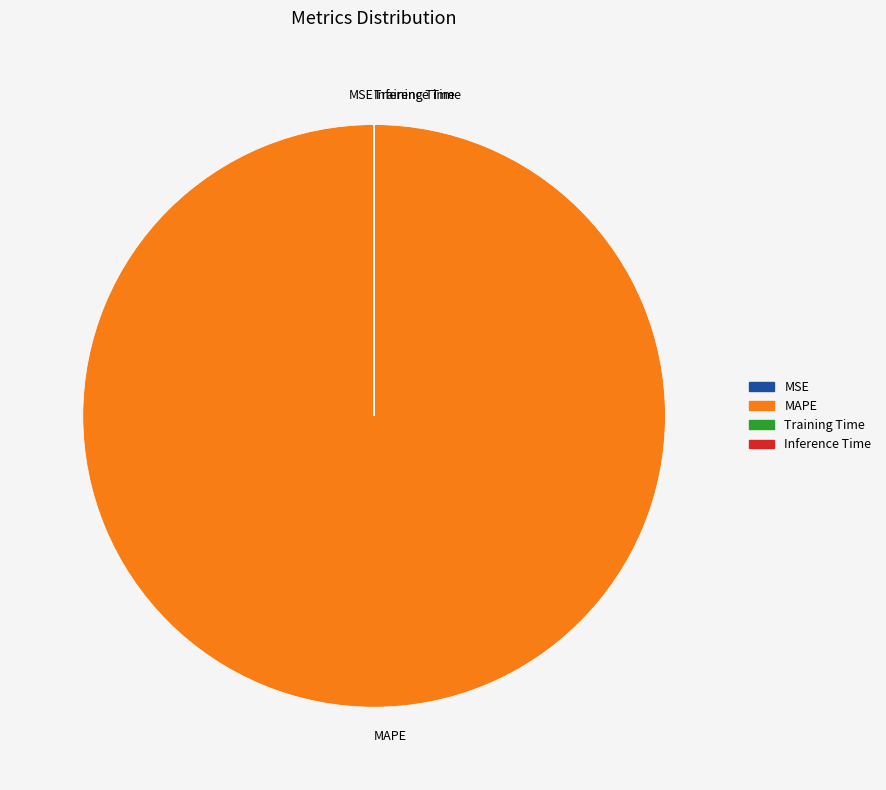

Which slice represents more than half of the pie?

MAPE